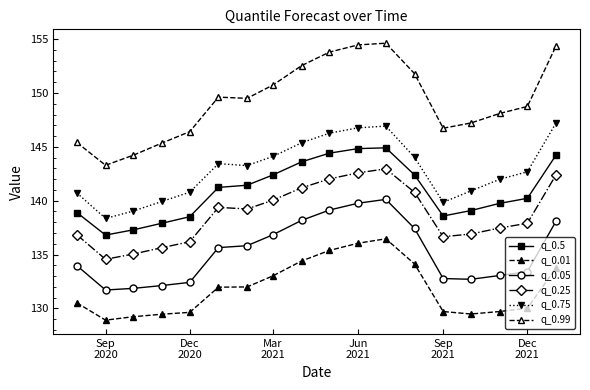

Reading left to right, transcribe all the data shown in this chart.

q_0.5: 138.9	136.8	137.3	137.9	138.5	141.2	141.4	142.4	143.6	144.4	144.8	144.9	142.4	138.6	139.1	139.8	140.2	144.2
q_0.01: 130.5	128.9	129.2	129.5	129.6	132.0	132.0	133.0	134.4	135.4	136.1	136.5	134.1	129.7	129.5	129.7	130.0	133.8
q_0.05: 134.0	131.7	131.9	132.1	132.4	135.6	135.8	136.8	138.2	139.1	139.8	140.1	137.4	132.8	132.7	133.1	133.4	138.1
q_0.25: 136.8	134.6	135.1	135.6	136.2	139.4	139.2	140.0	141.2	142.0	142.6	143.0	140.8	136.7	136.9	137.5	137.9	142.4
q_0.75: 140.7	138.4	139.0	139.9	140.8	143.4	143.3	144.1	145.4	146.3	146.8	146.9	144.0	139.9	140.9	142.0	142.7	147.2
q_0.99: 145.4	143.3	144.2	145.4	146.4	149.6	149.5	150.7	152.5	153.8	154.5	154.6	151.8	146.7	147.2	148.1	148.8	154.4